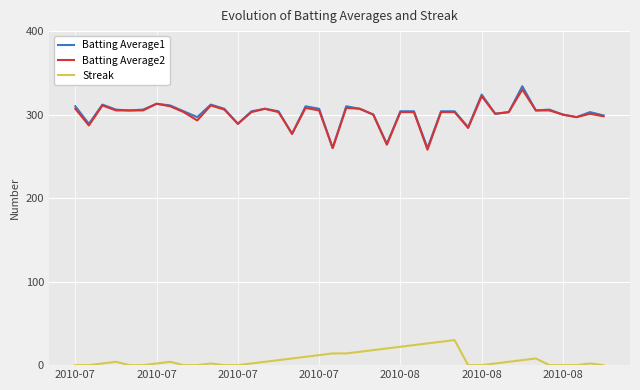

Which series has the widest spread of values?

Batting Average1